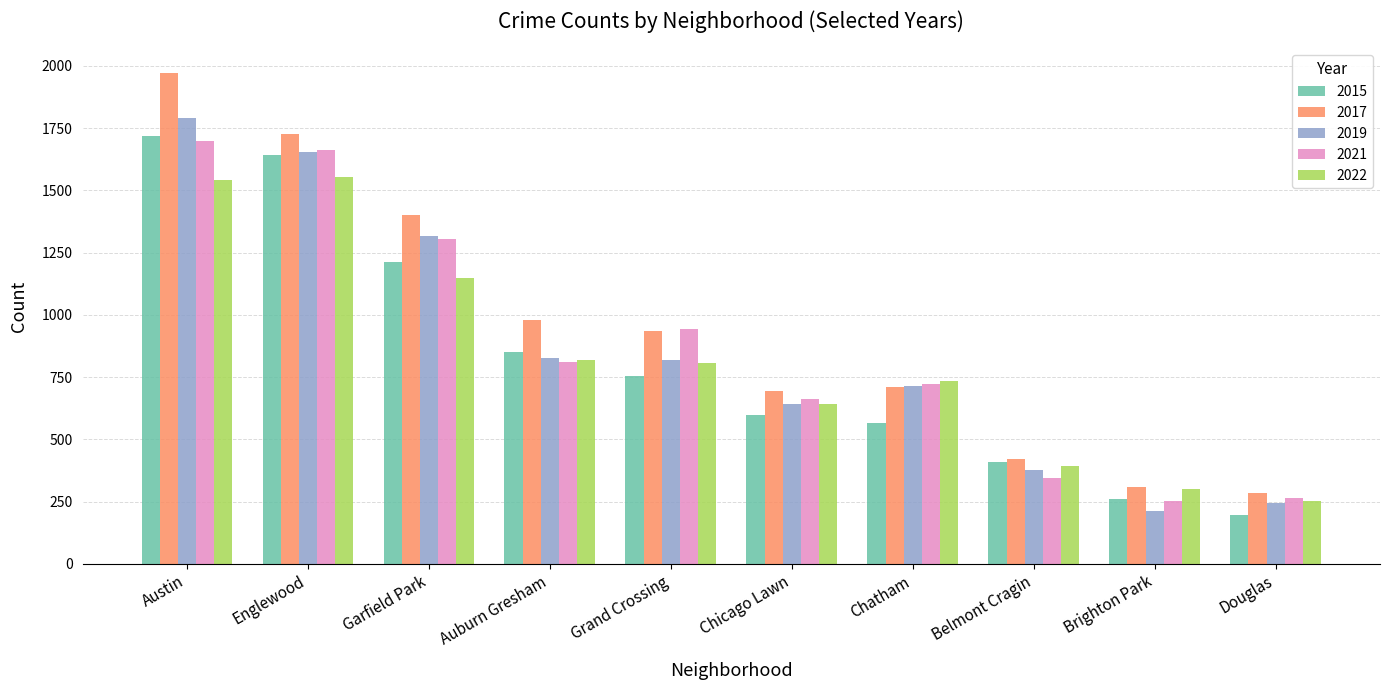

How many series are shown in this chart?

5